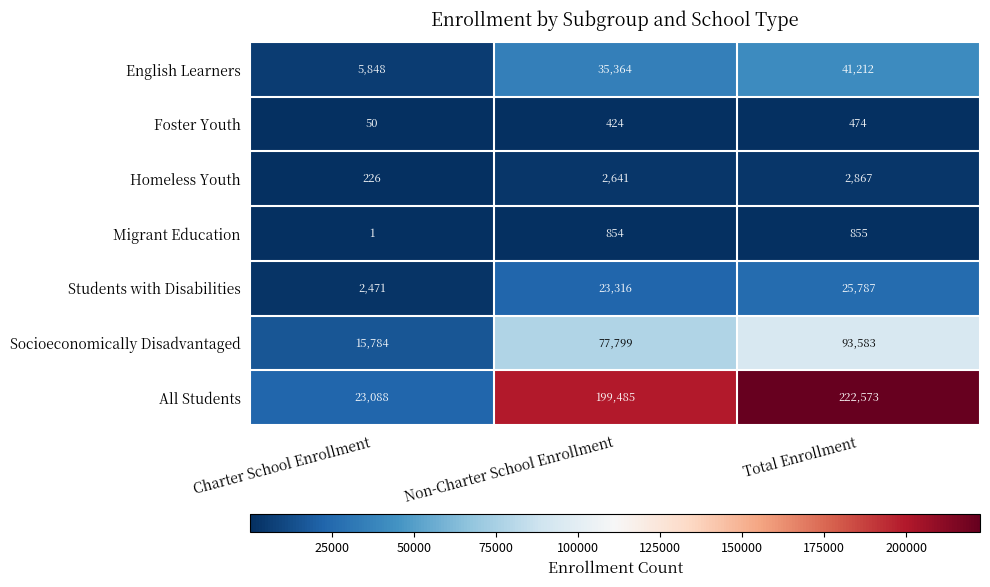

What is the spread (max minus min) of values at Total Enrollment?

222099